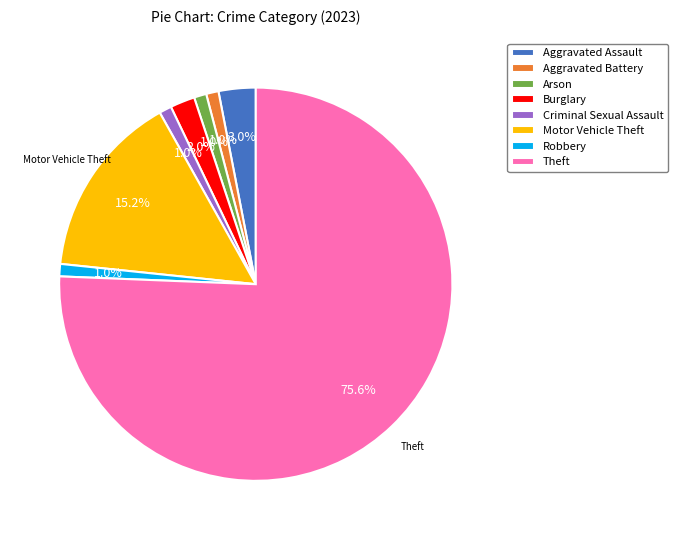

Which slice is the largest?

Theft